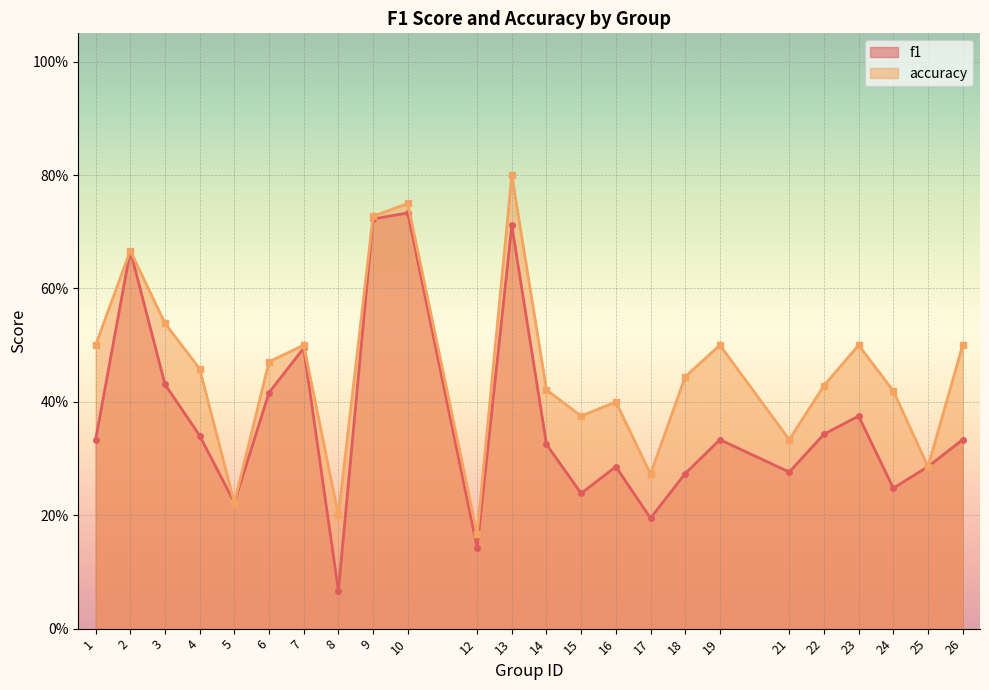

What are all the series names shown in the legend?

f1, accuracy